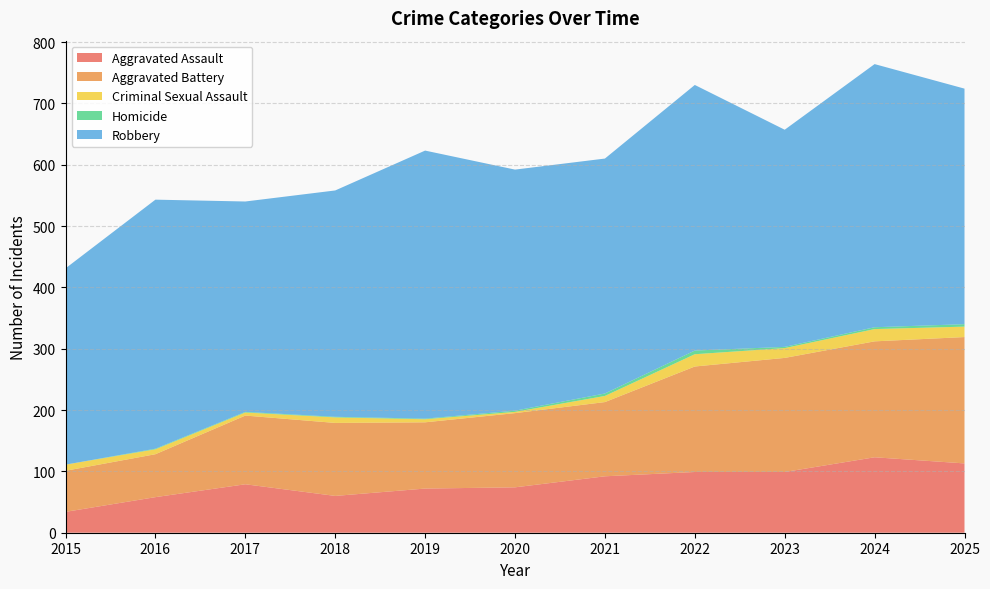

Reading right to left, what are all the values shown in this chart?

Aggravated Assault: 113	123	99	99	92	74	72	60	79	58	34
Aggravated Battery: 206	189	186	172	121	121	108	119	112	70	67
Criminal Sexual Assault: 17	20	16	20	10	2	5	9	5	8	10
Homicide: 4	3	2	6	4	2	1	1	1	1	0
Robbery: 384	429	354	433	383	393	437	369	343	406	320